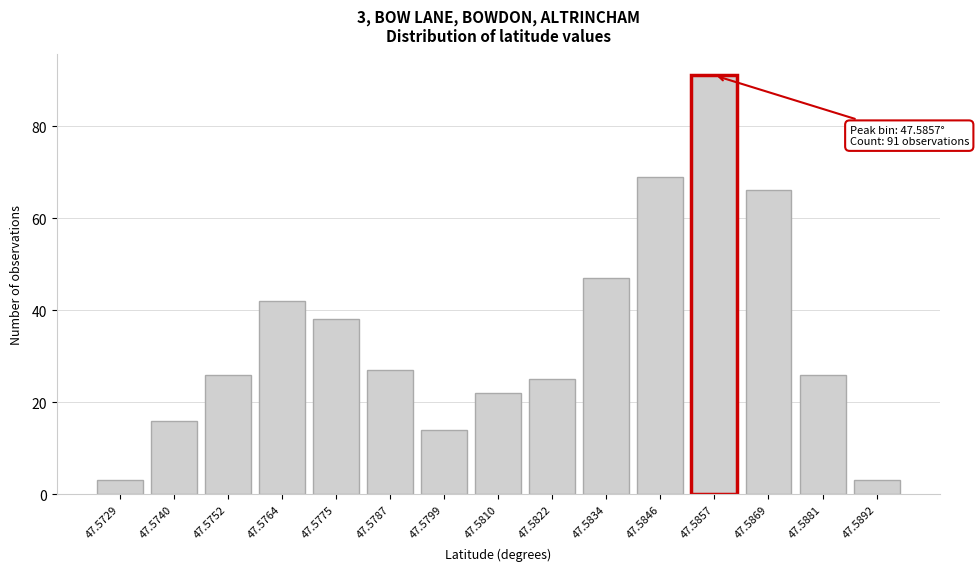

Reading left to right, list all the values displayed in this chart.

47.5729=3	47.5740=16	47.5752=26	47.5764=42	47.5775=38	47.5787=27	47.5799=14	47.5810=22	47.5822=25	47.5834=47	47.5846=69	47.5857=91	47.5869=66	47.5881=26	47.5892=3